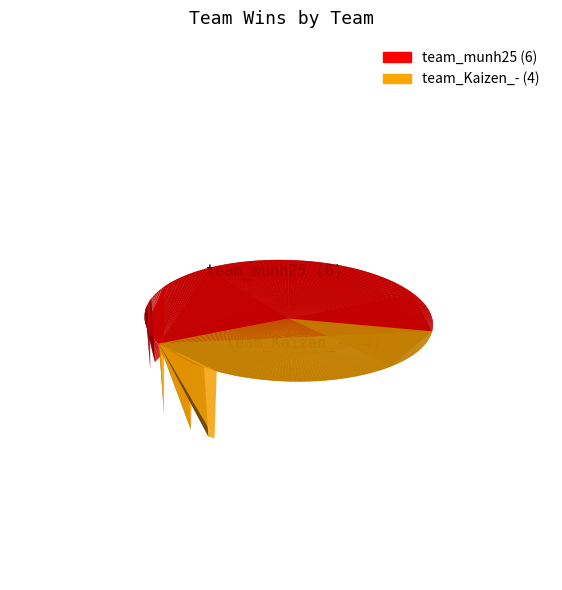

What is the largest slice in the pie chart?

team_munh25